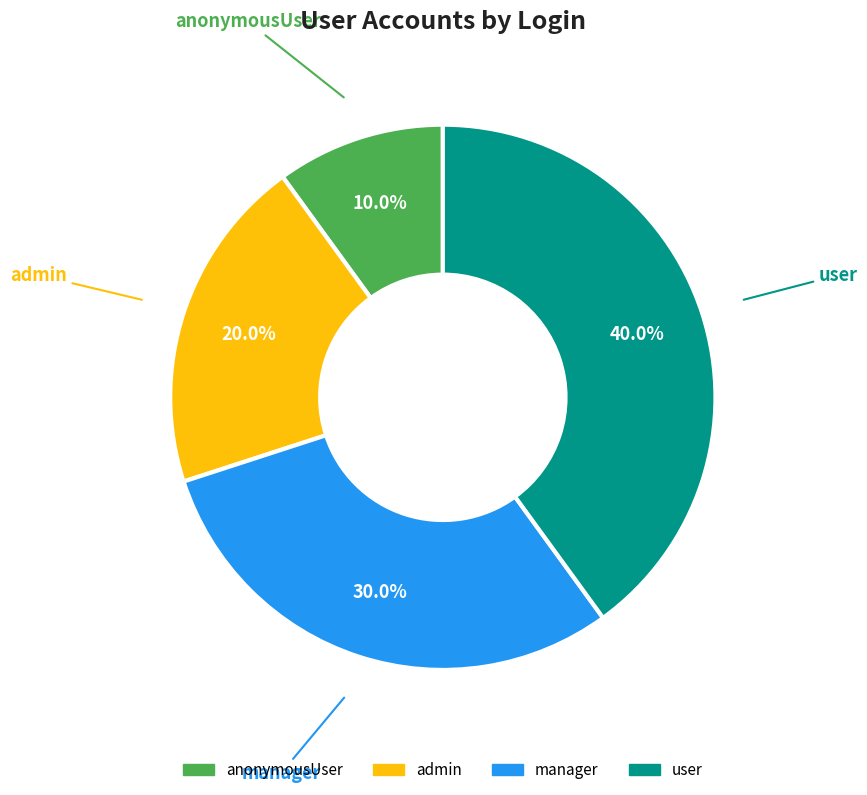

True or false: user accounts for 51% of the total.

False